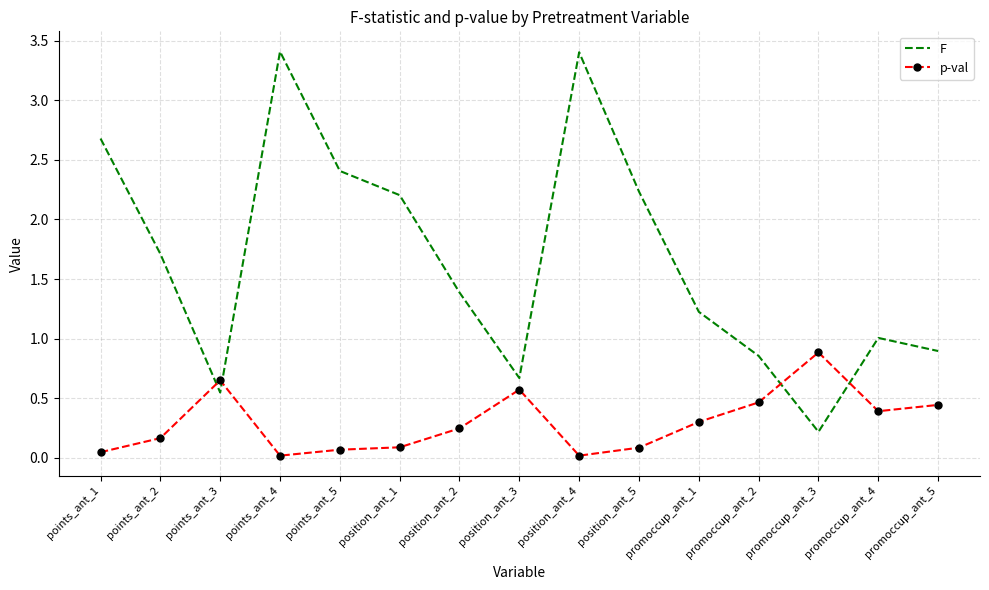

In F, how many points are higher than both neighbors (excluding endpoints)?

3